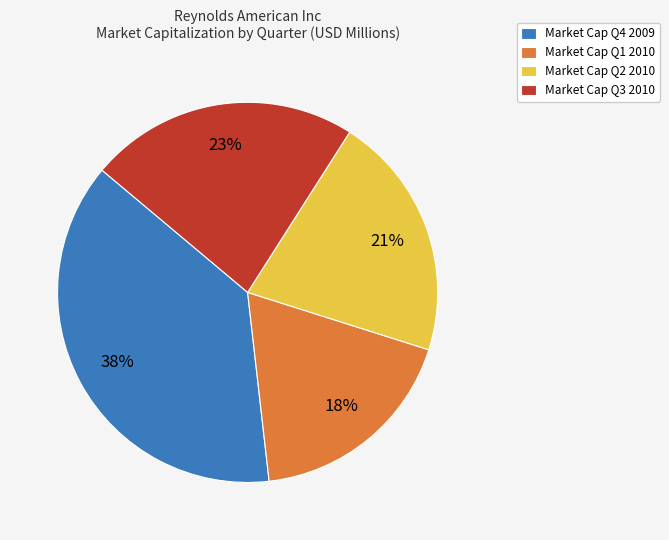

Which category has the smallest portion of the pie?

Market Cap Q1 2010